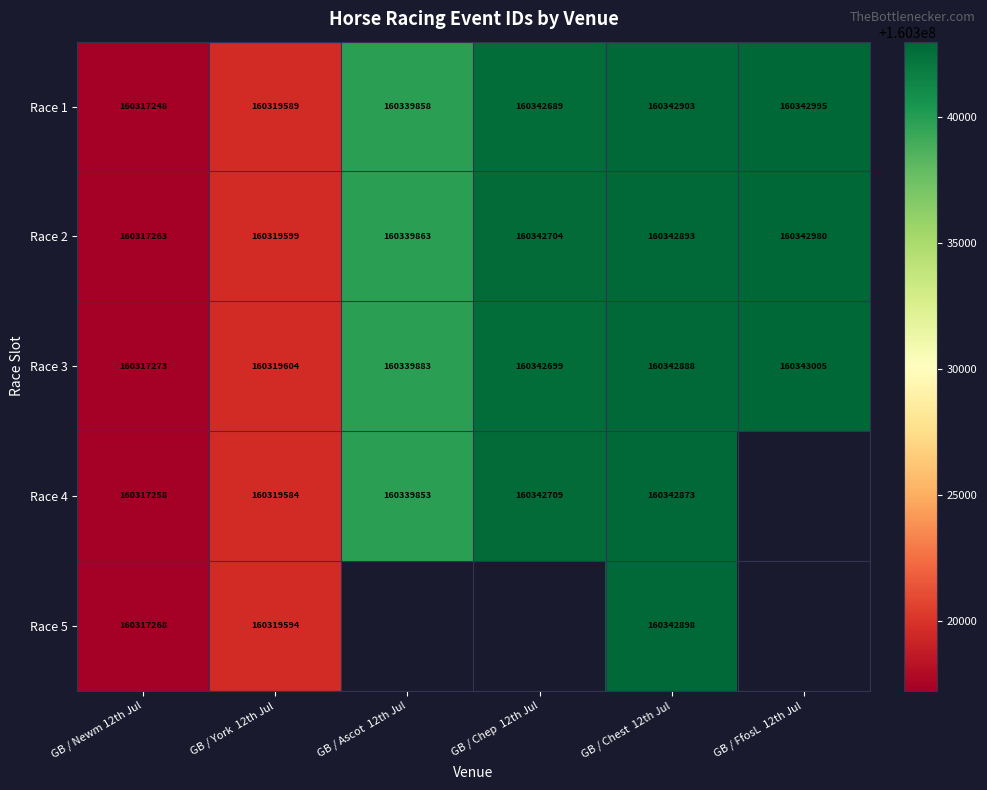

At which label is Race 1 closest to 160330121?

GB / Ascot  12th Jul